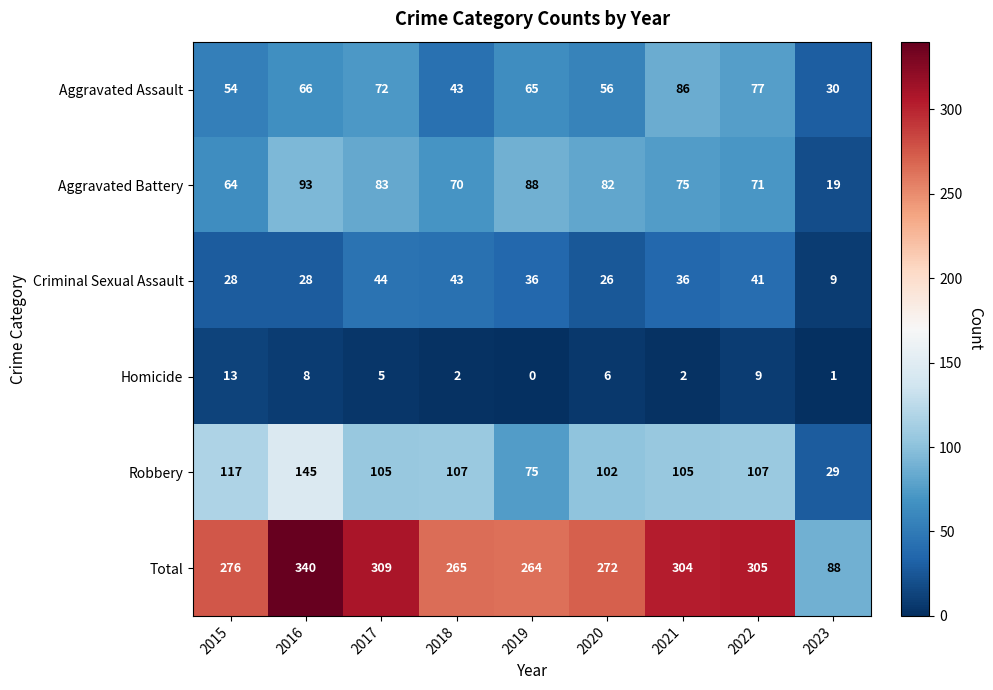

Rank the series by their maximum value, from highest to lowest.

Total, Robbery, Aggravated Battery, Aggravated Assault, Criminal Sexual Assault, Homicide